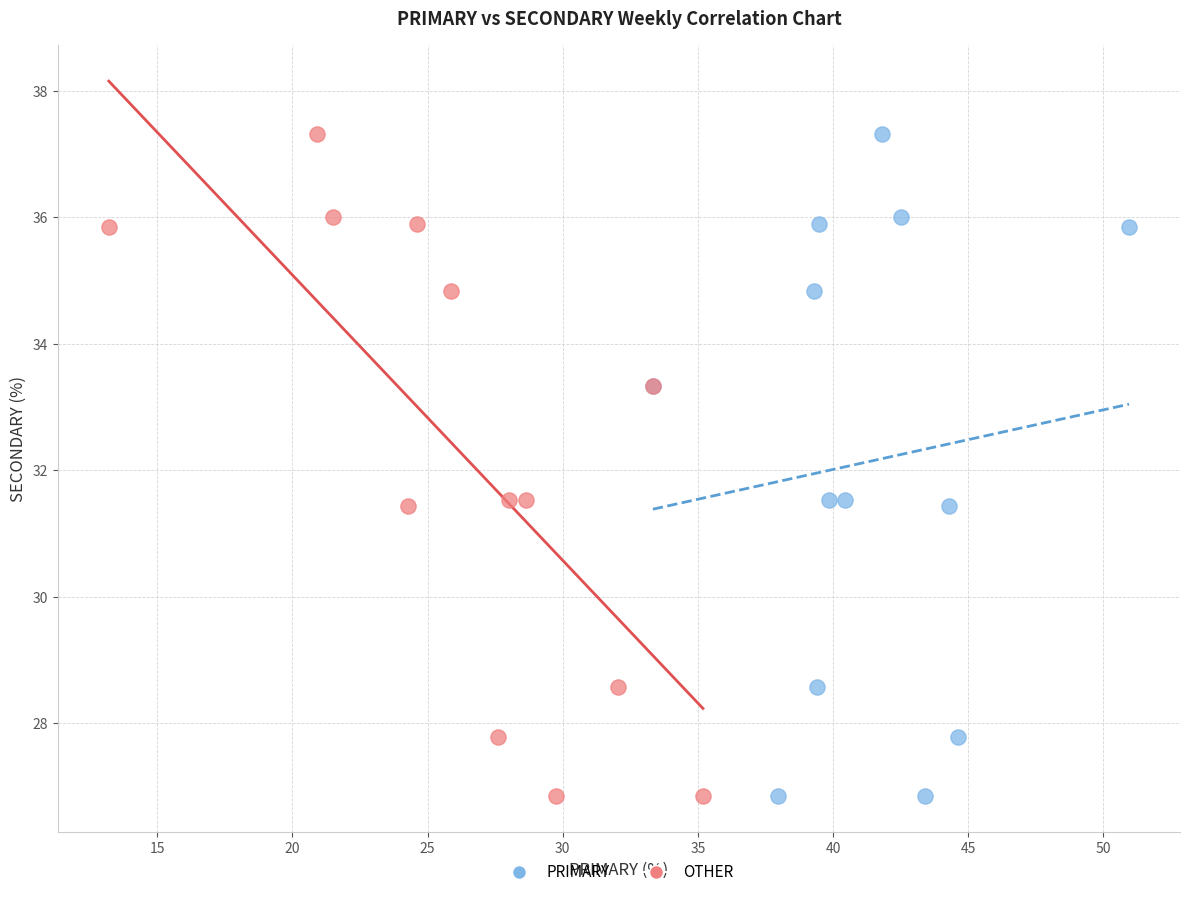

What are all the series names shown in the legend?

PRIMARY, OTHER